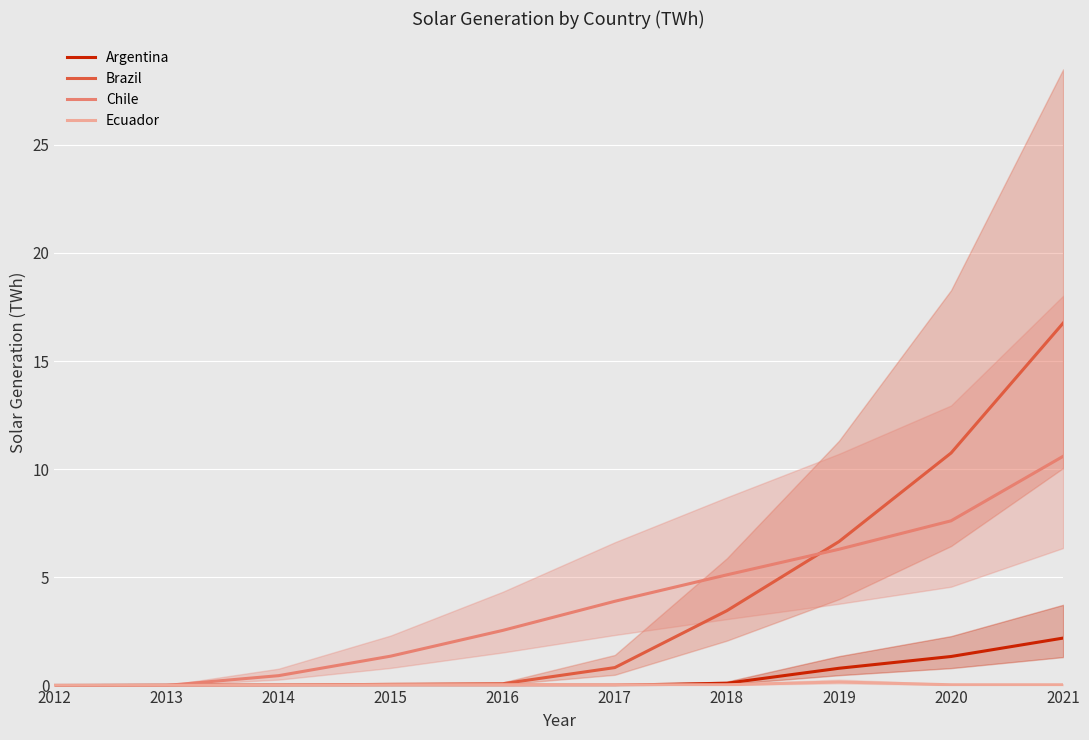

At how many categories does at least one series exceed 9?

2